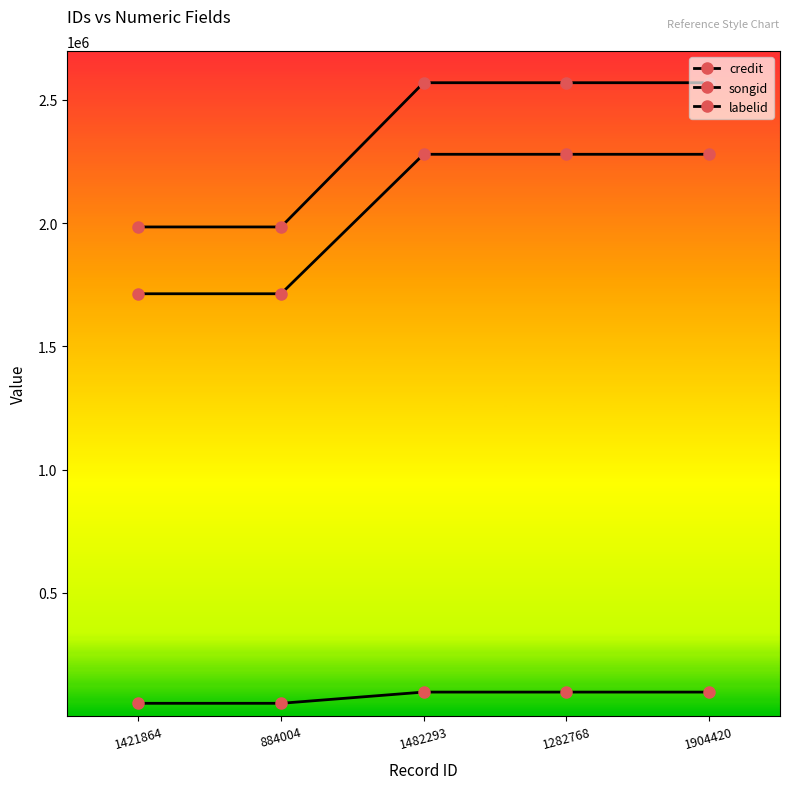

Count the credit values in the range 1984496 to 2569853.

5